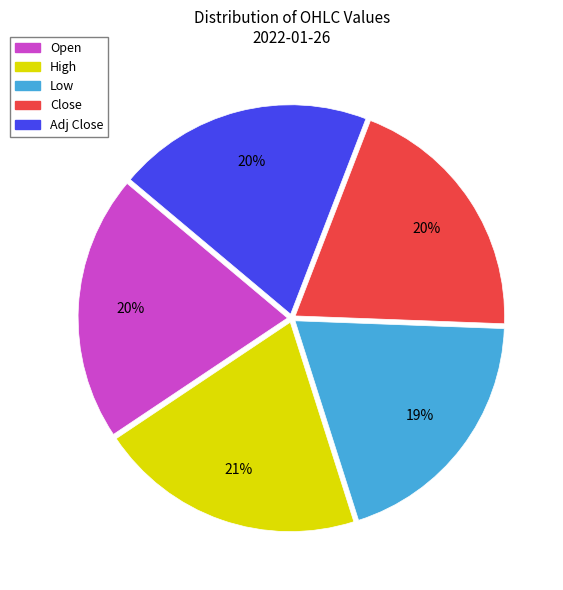

Combined, do Adj Close and High account for over 50%?

No